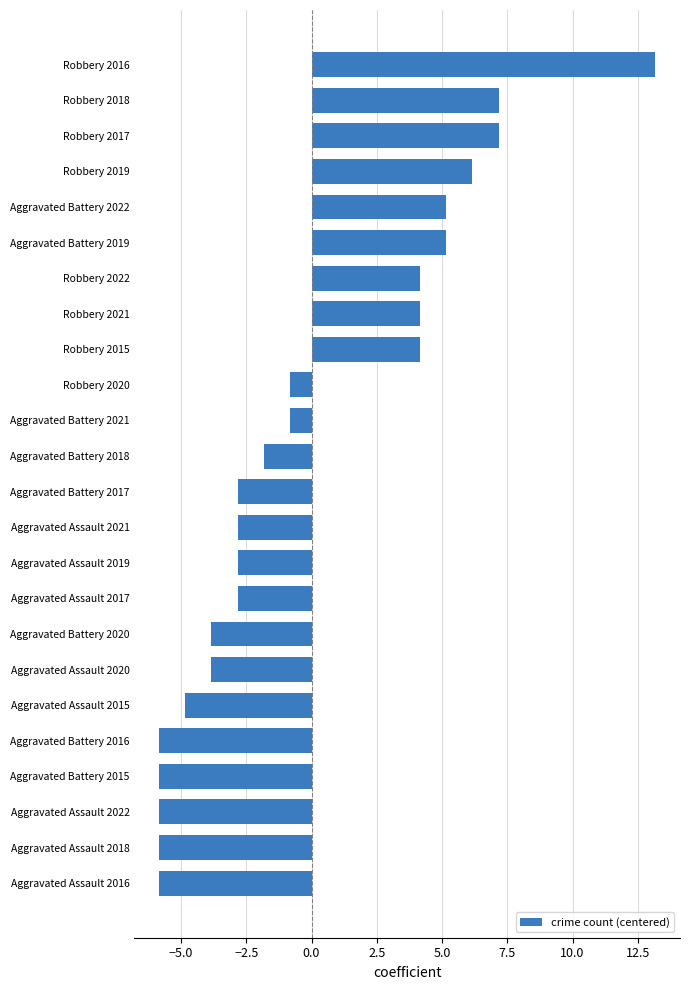

How many values exceed -1?

11